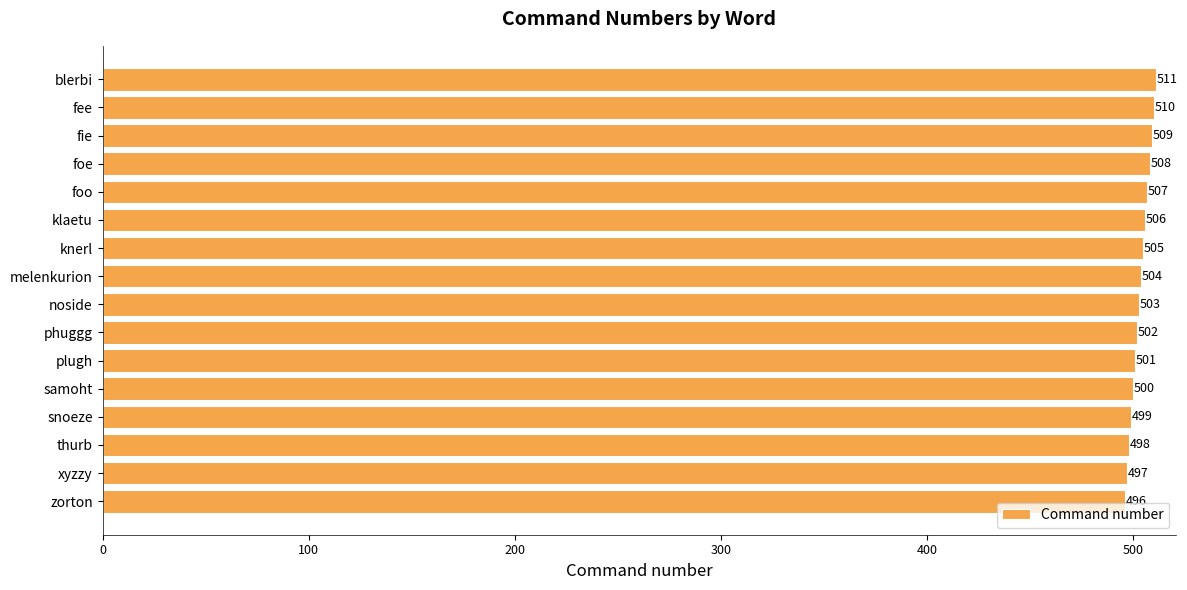

The value at foo is 507. True or false?

True